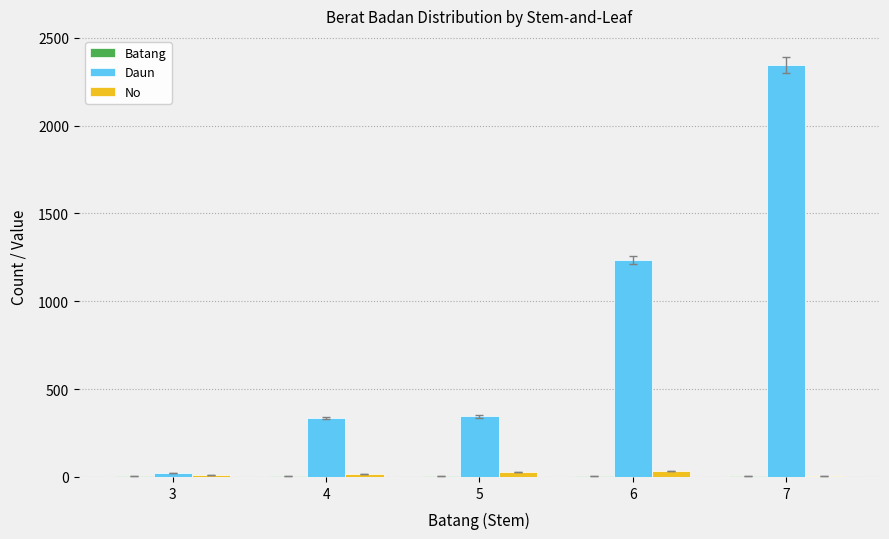

What is the greatest value displayed?

2344